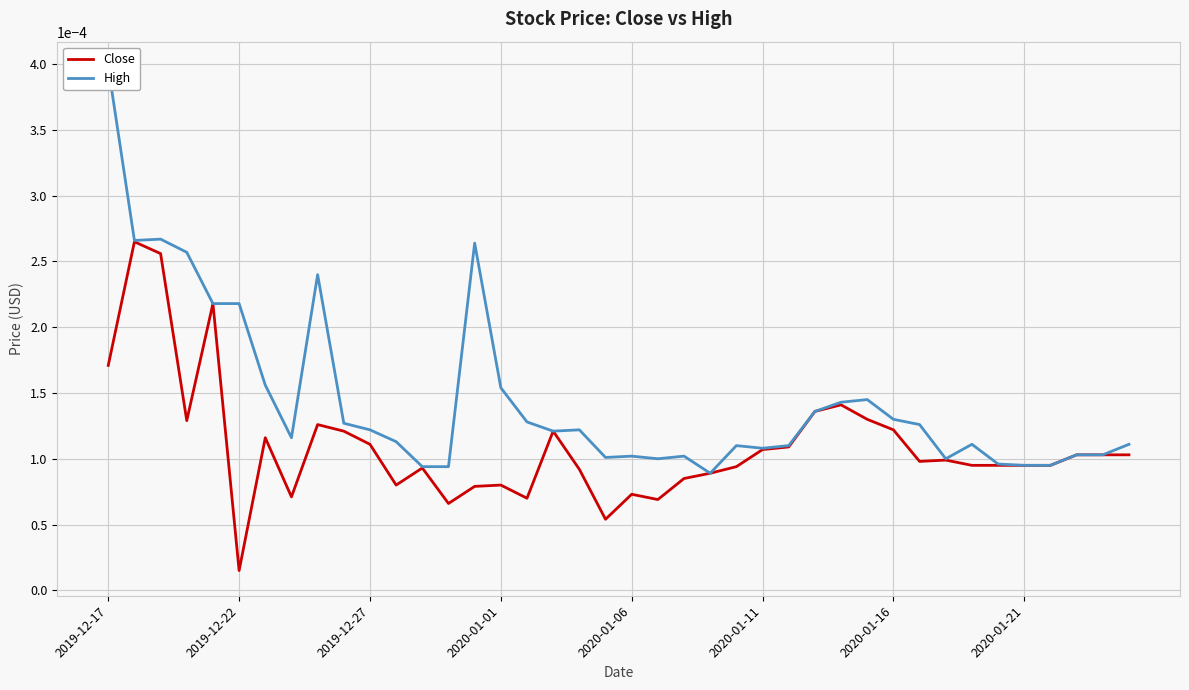

Rank the series at 29 from lowest to highest value.

Close, High